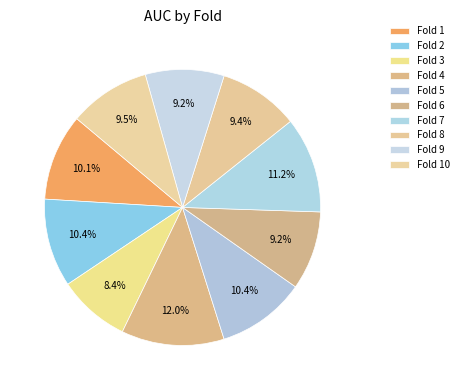

How many segments does this pie chart have?

10